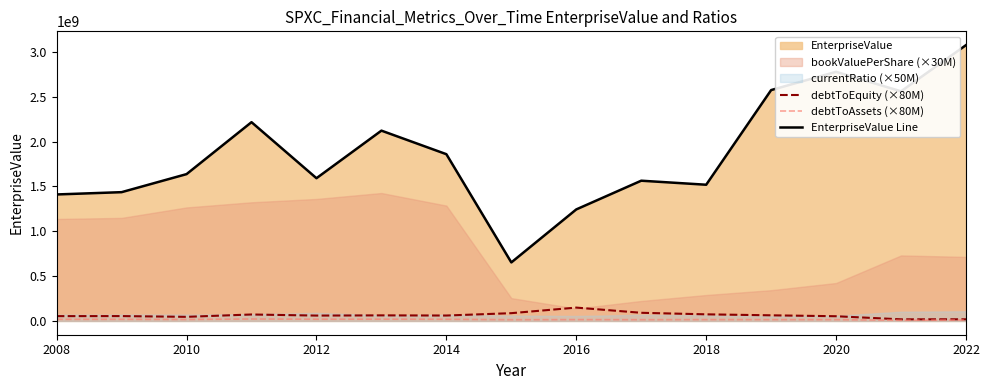

True or false: debtToEquity (×80M) and EnterpriseValue Line cross at least once.

False